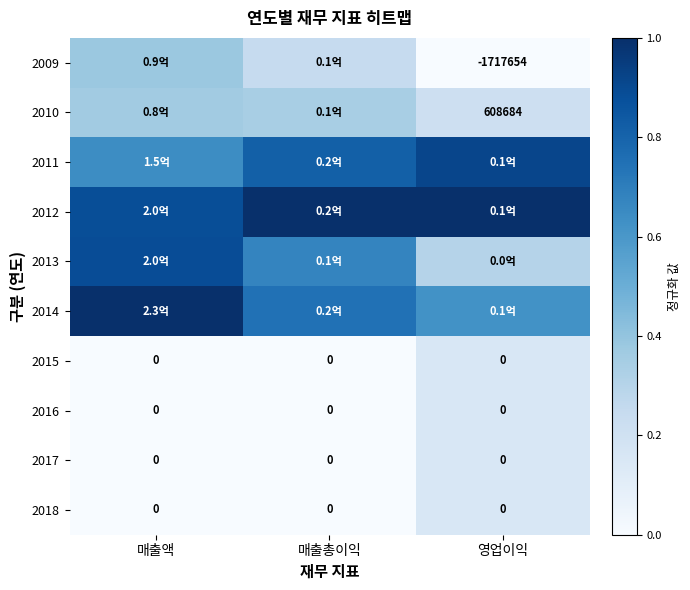

What is the difference between the highest and lowest values at 매출총이익?

1.0